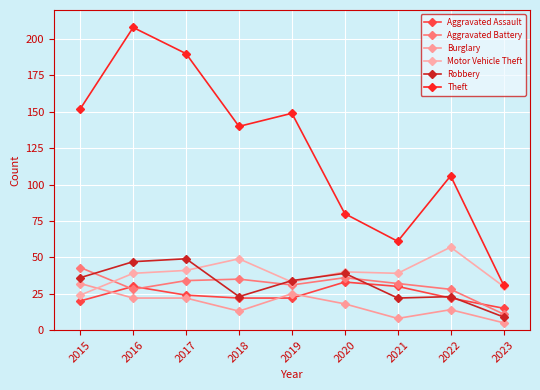

List the labels in order of Theft value, largest first.

2016, 2017, 2015, 2019, 2018, 2022, 2020, 2021, 2023